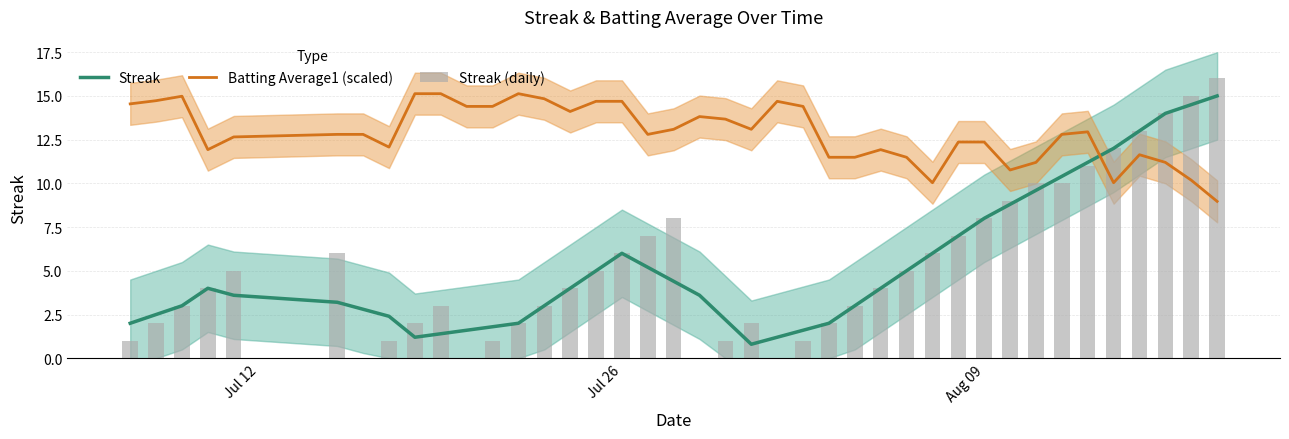

What is the sum of all Streak values?

212.0